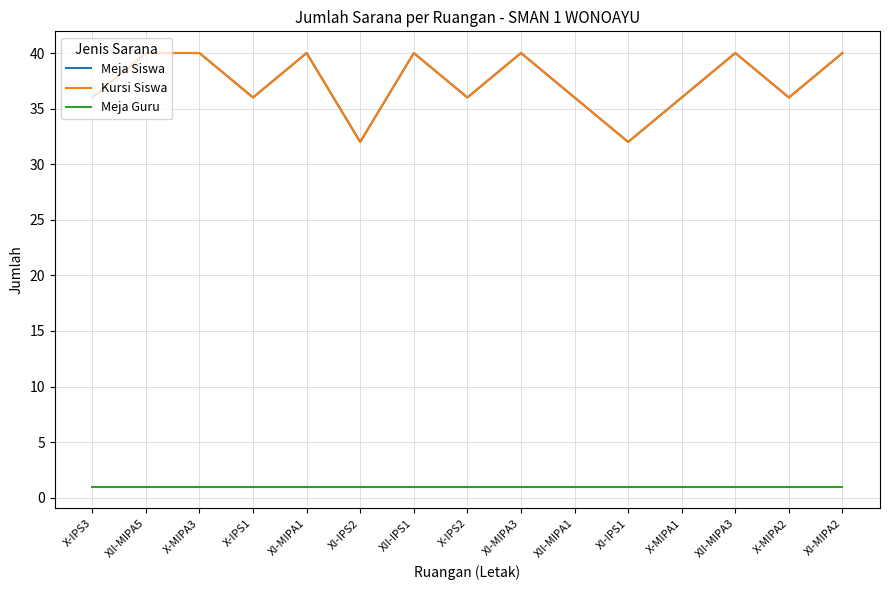

Does the chart have visible grid lines?

Yes